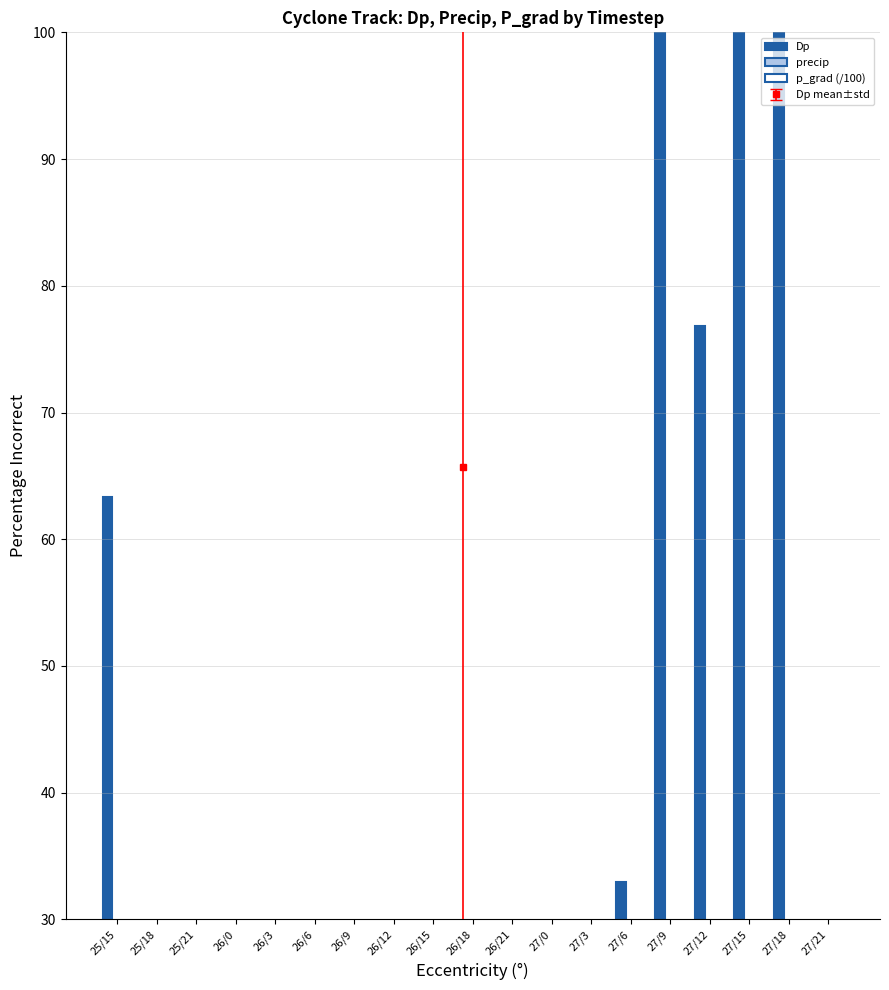

What value does the Dp series have at 27/9?

1.1